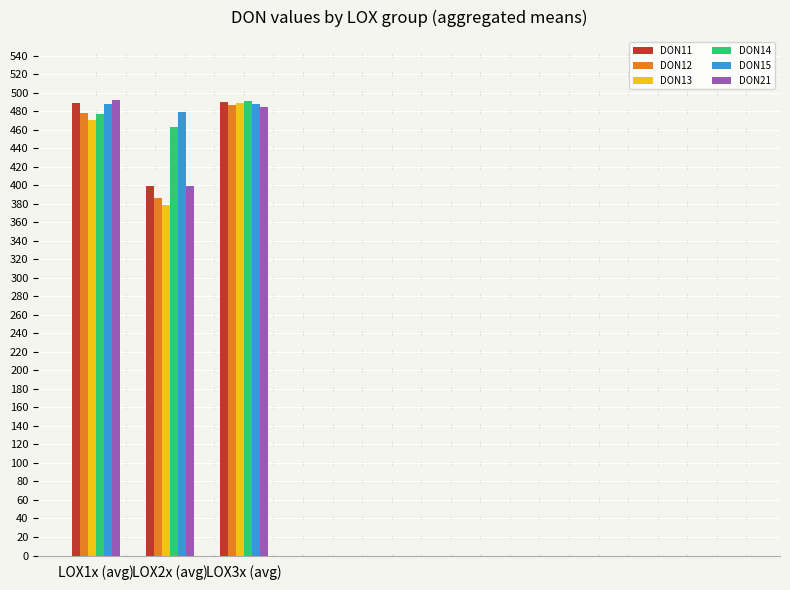

True or false: DON13 has a value of 652.7 at LOX1x (avg).

False